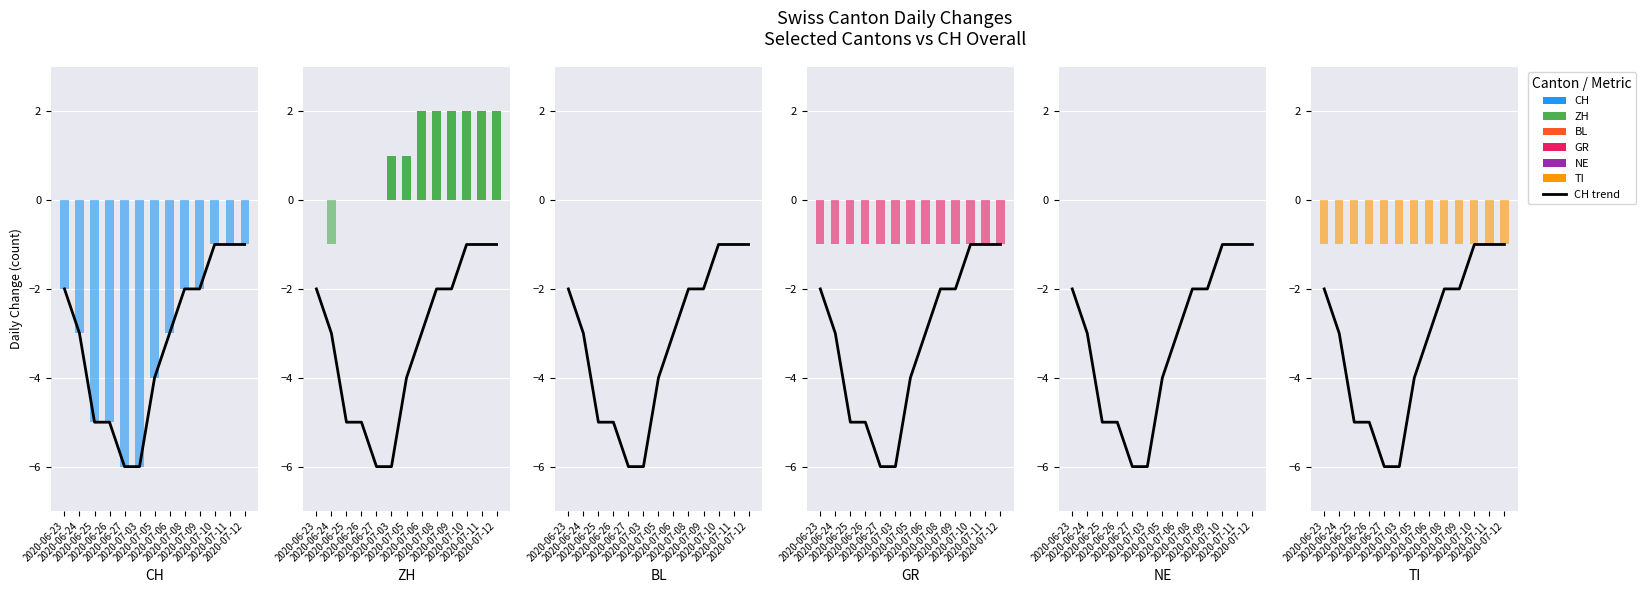

Which label corresponds to the largest value in the chart?

2020-07-06